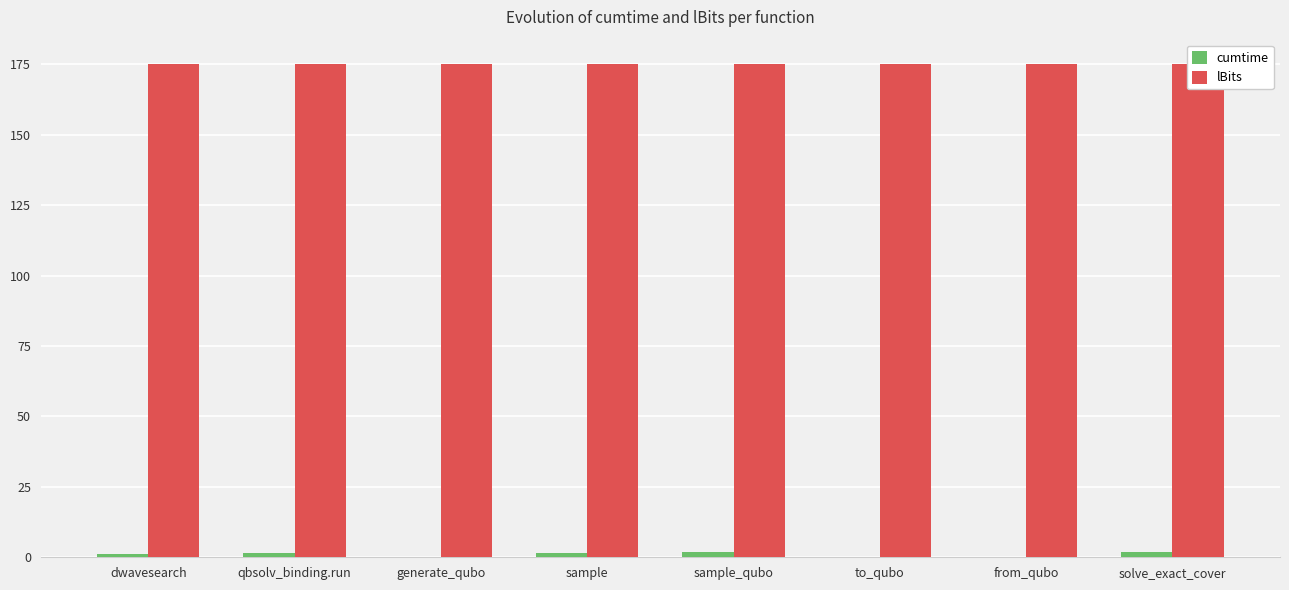

Count the number of categories in the chart.

8